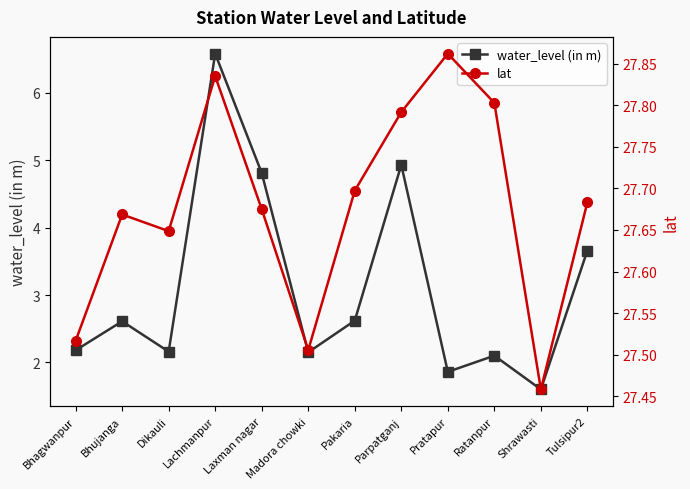

What is the difference between the highest and lowest values at Pakaria?

25.1